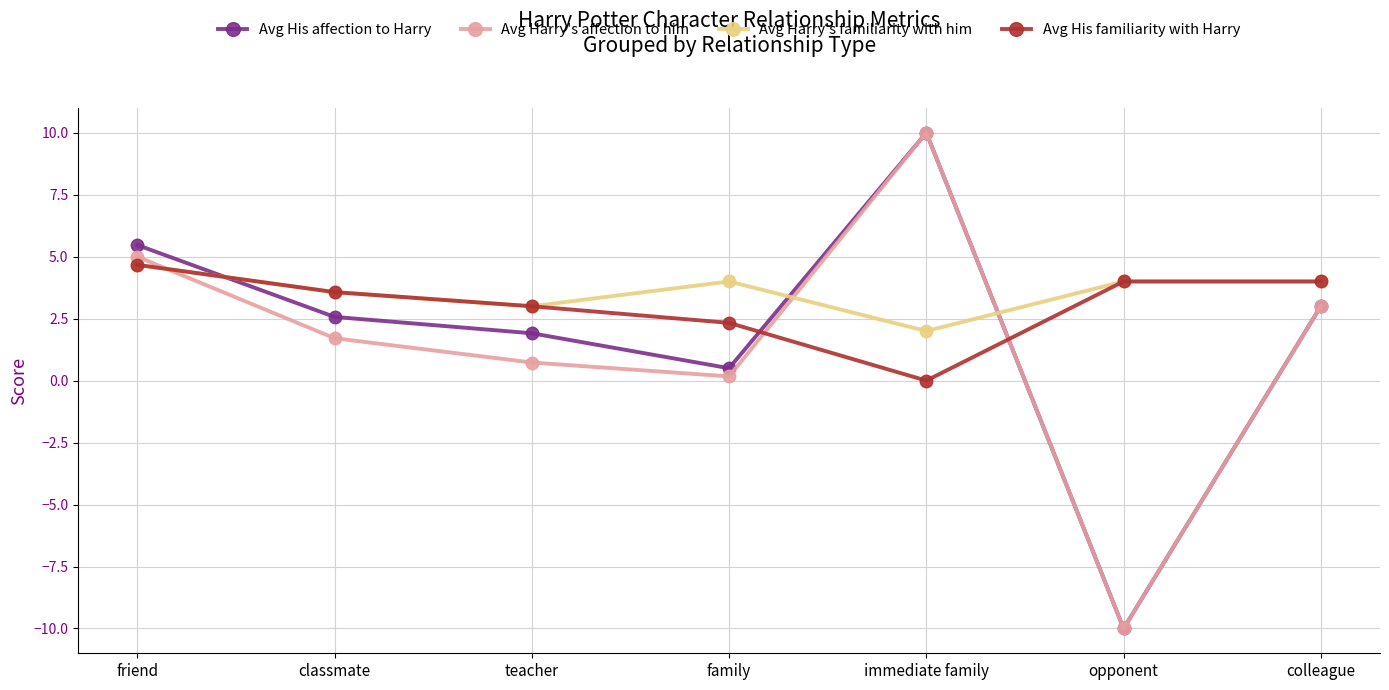

What is the value of the Avg His affection to Harry point at the 7th from the left?

3.0